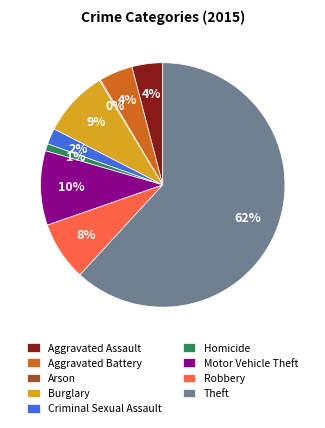

To the nearest percent, what is the combined percentage of Aggravated Assault and Motor Vehicle Theft?

14%